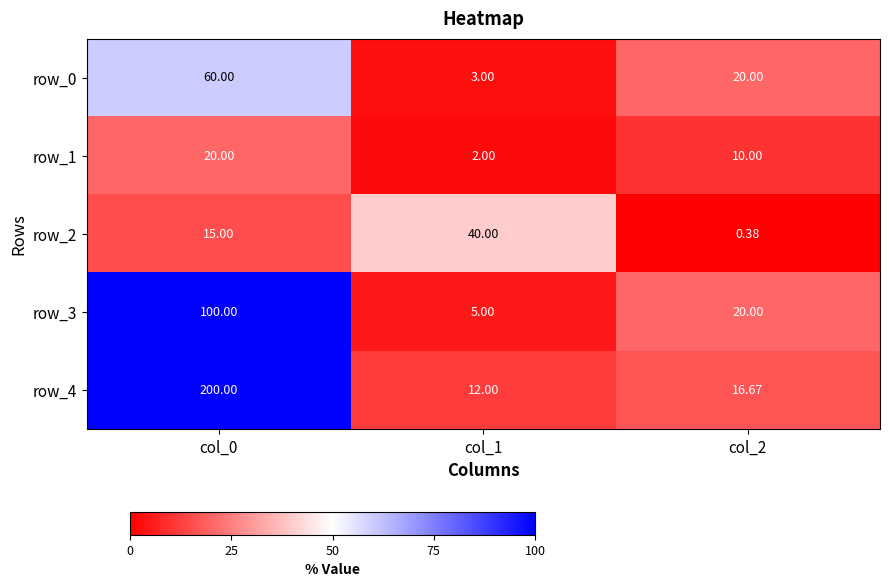

How many values in the row_4 series exceed 16?

2